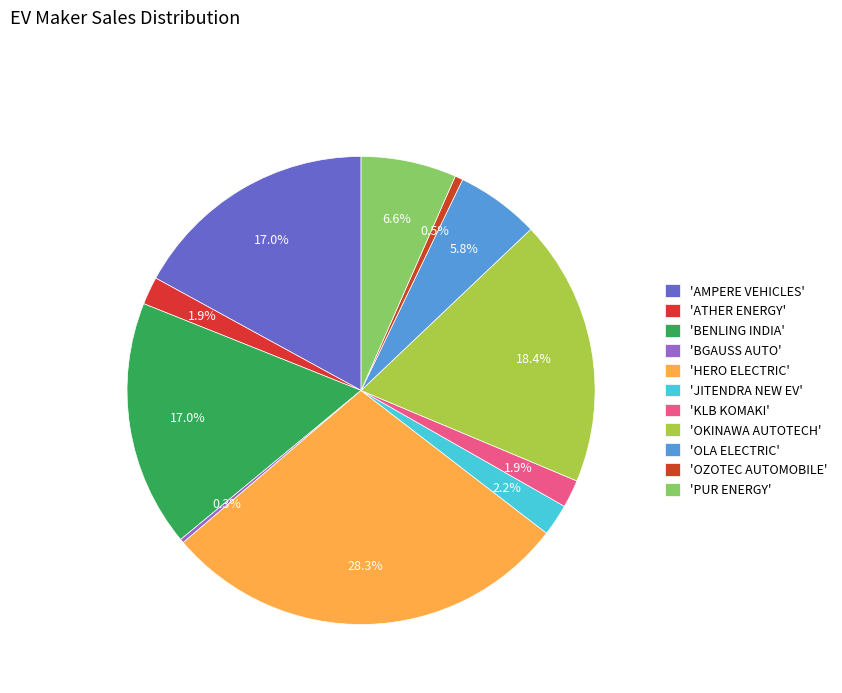

Which category has the biggest portion of the pie?

'HERO ELECTRIC'